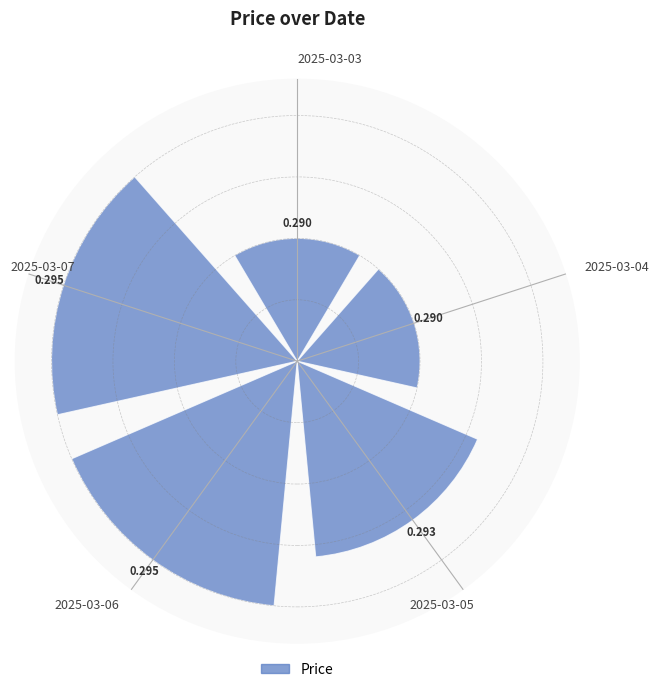

How many bars are there in total?

5